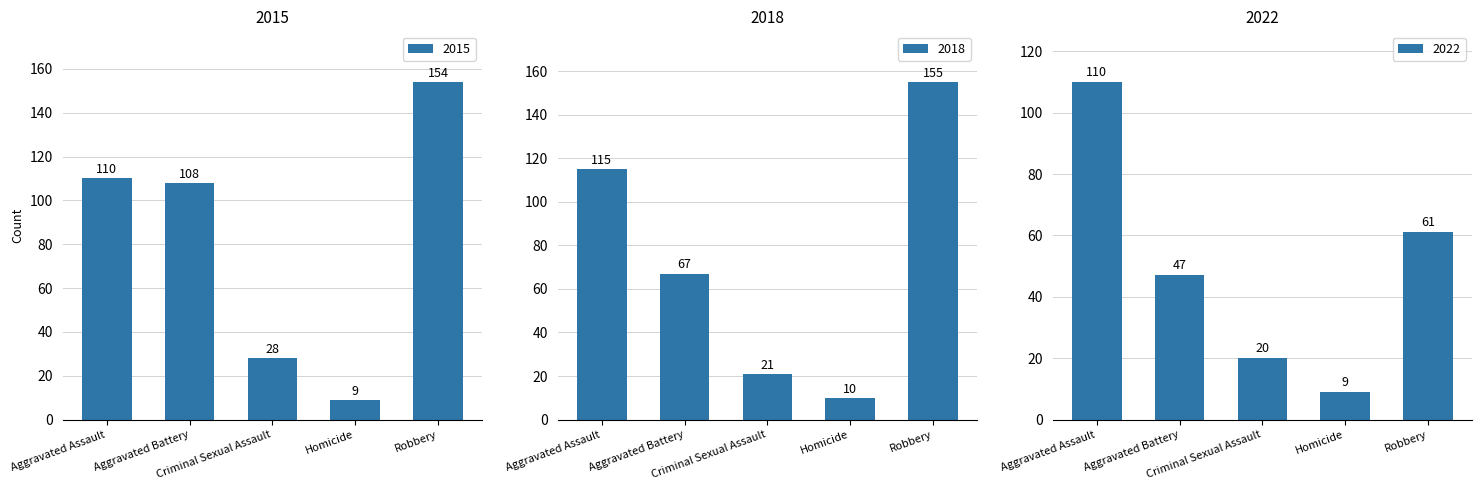

What is the highest value of the 2015 series?

154